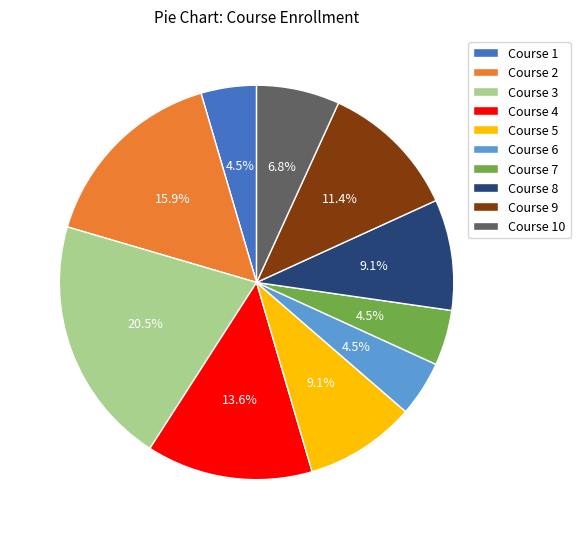

What percentage is NOT represented by Course 1?

95.5%